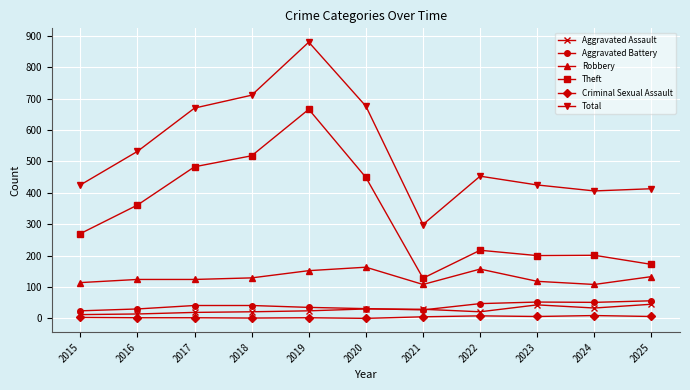

At which category is the sum across all series the highest?

2019